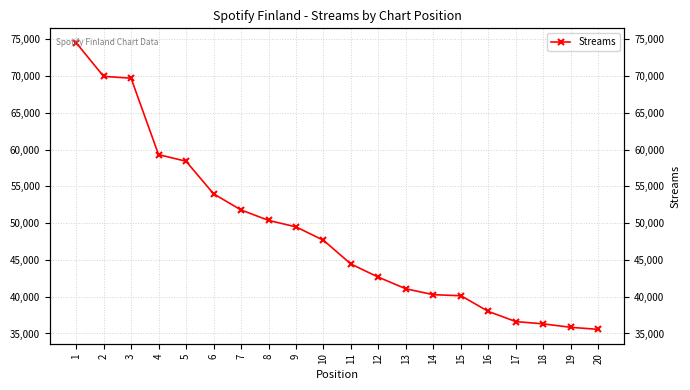

What is the ratio of the value at 16 to the value at 15?

0.9